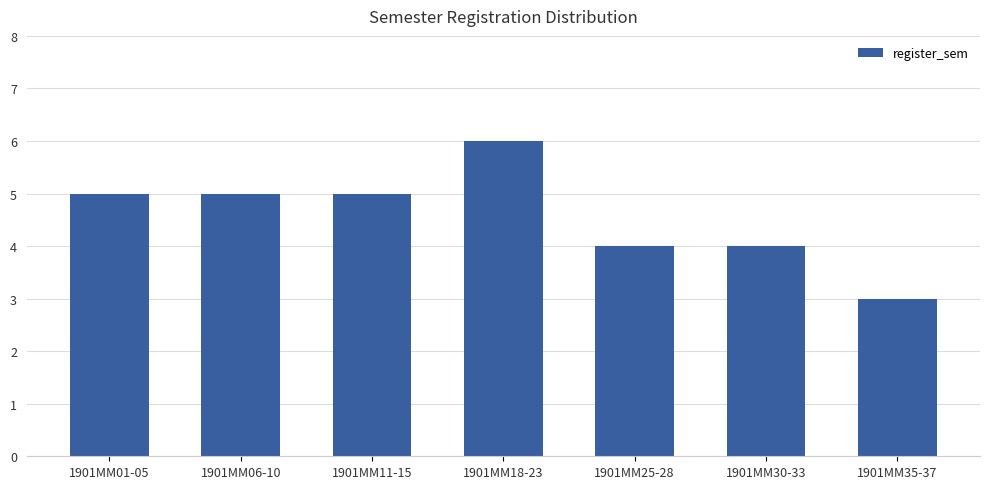

What is the greatest value displayed?

6